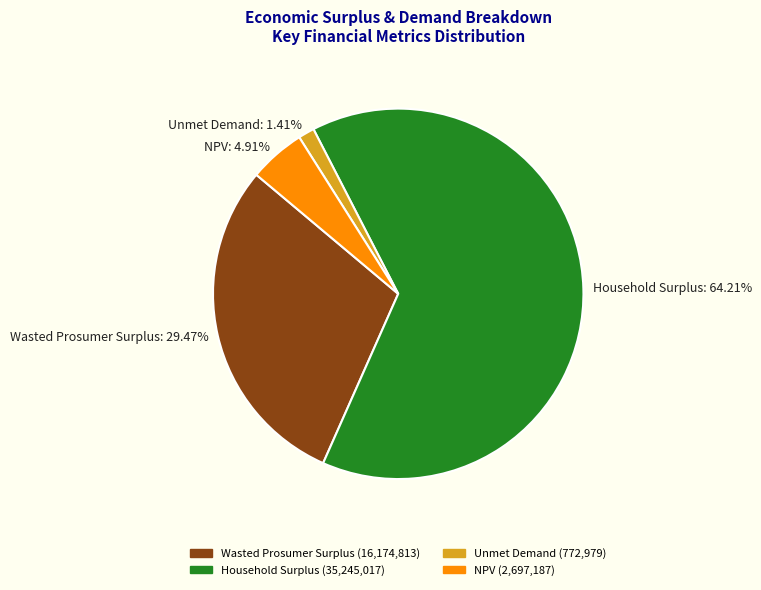

How many segments does this pie chart have?

4